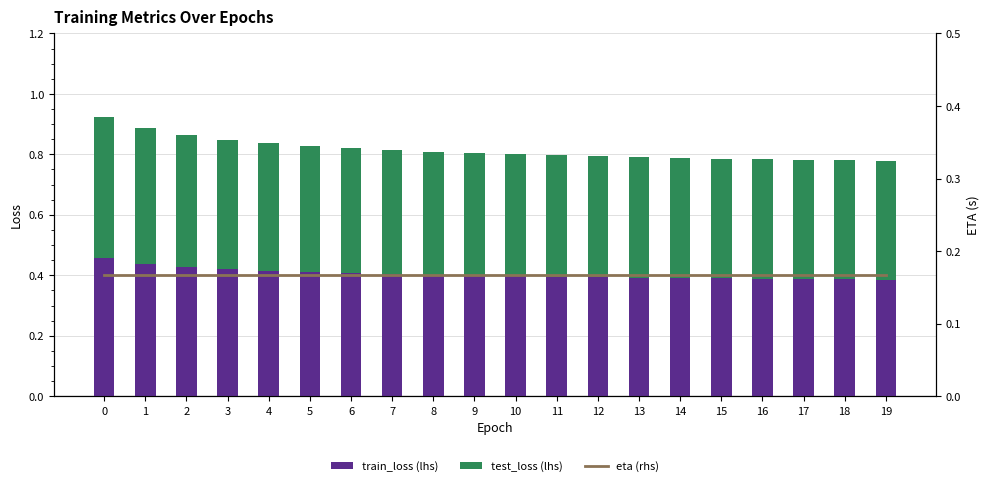

List the series in order of their peak value, lowest first.

eta (rhs), train_loss (lhs), test_loss (lhs)